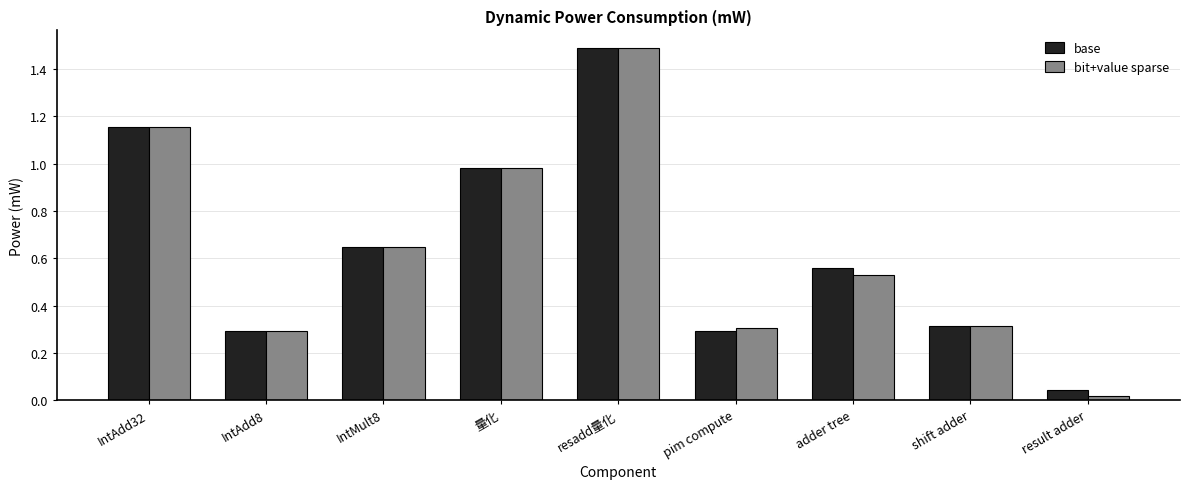

Which series has the widest spread of values?

bit+value sparse